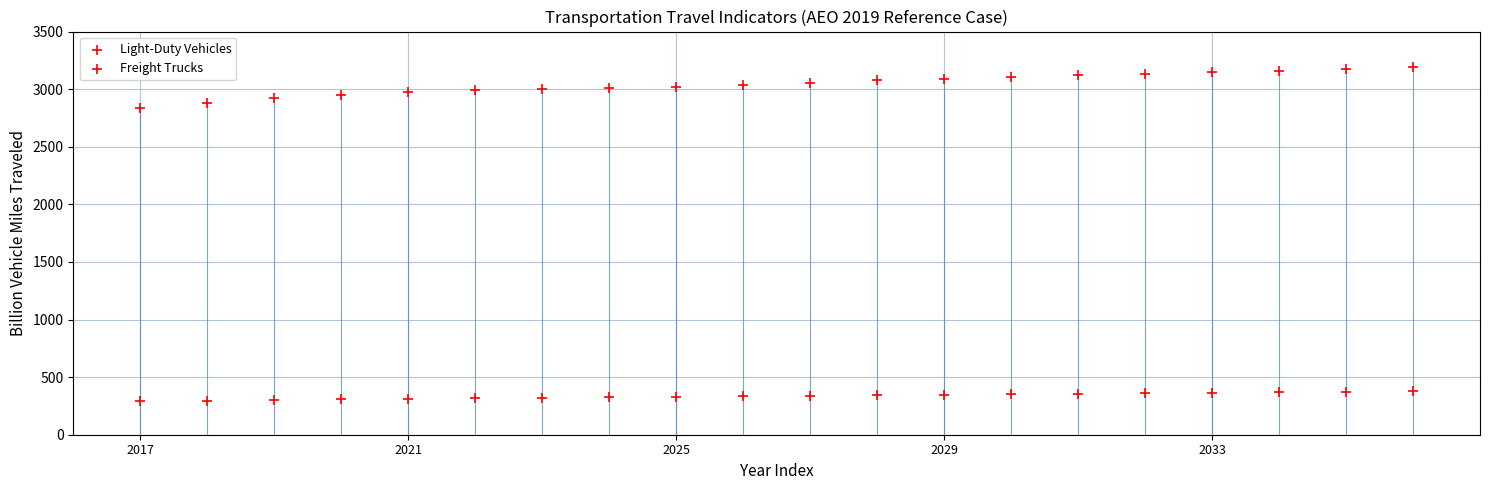

How many data points are displayed?

40